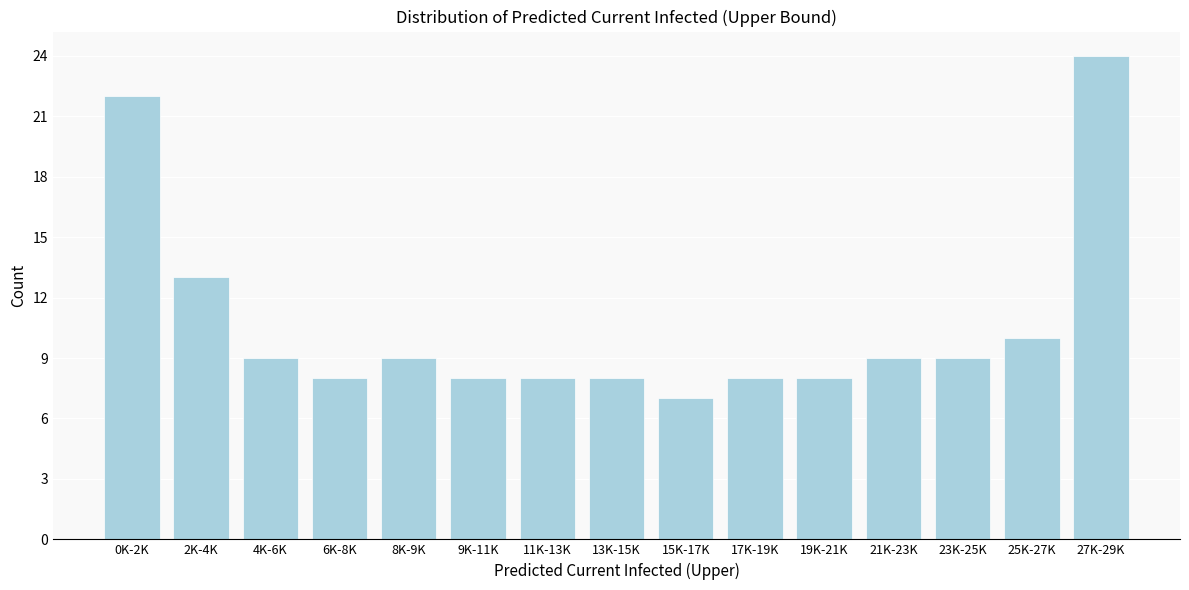

Reading left to right, what are all the values shown in this chart?

22	13	9	8	9	8	8	8	7	8	8	9	9	10	24